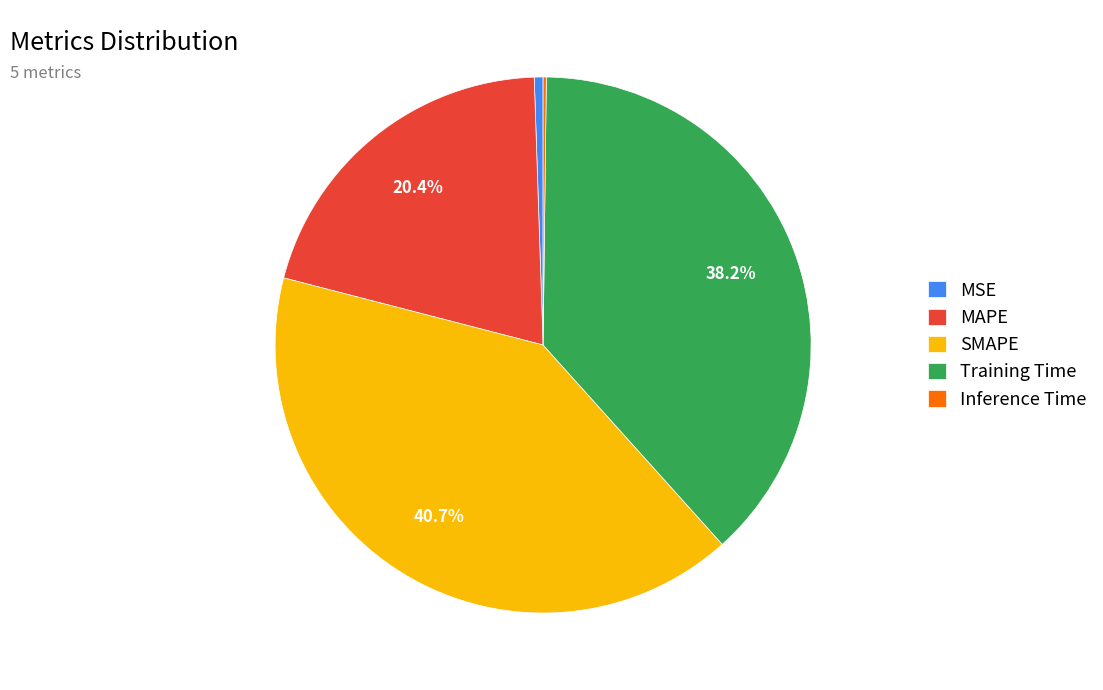

Approximately how many times larger is the value at Training Time compared to SMAPE?

0.9